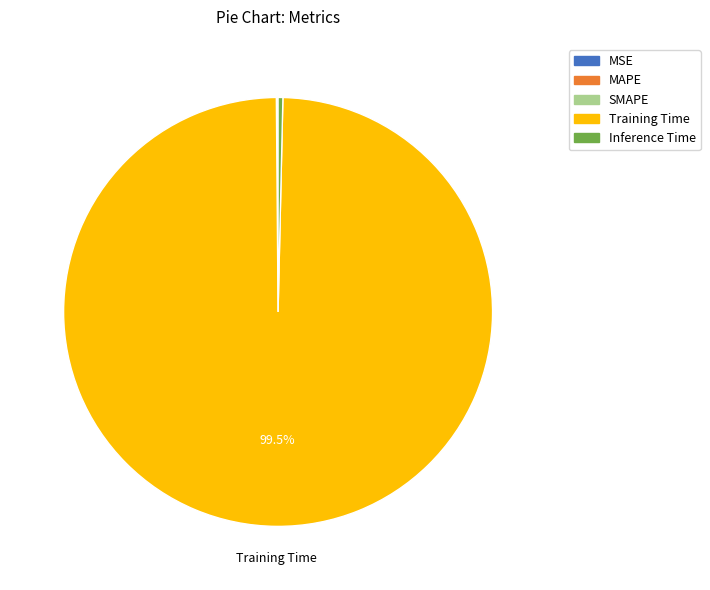

Which slice is the largest?

Training Time